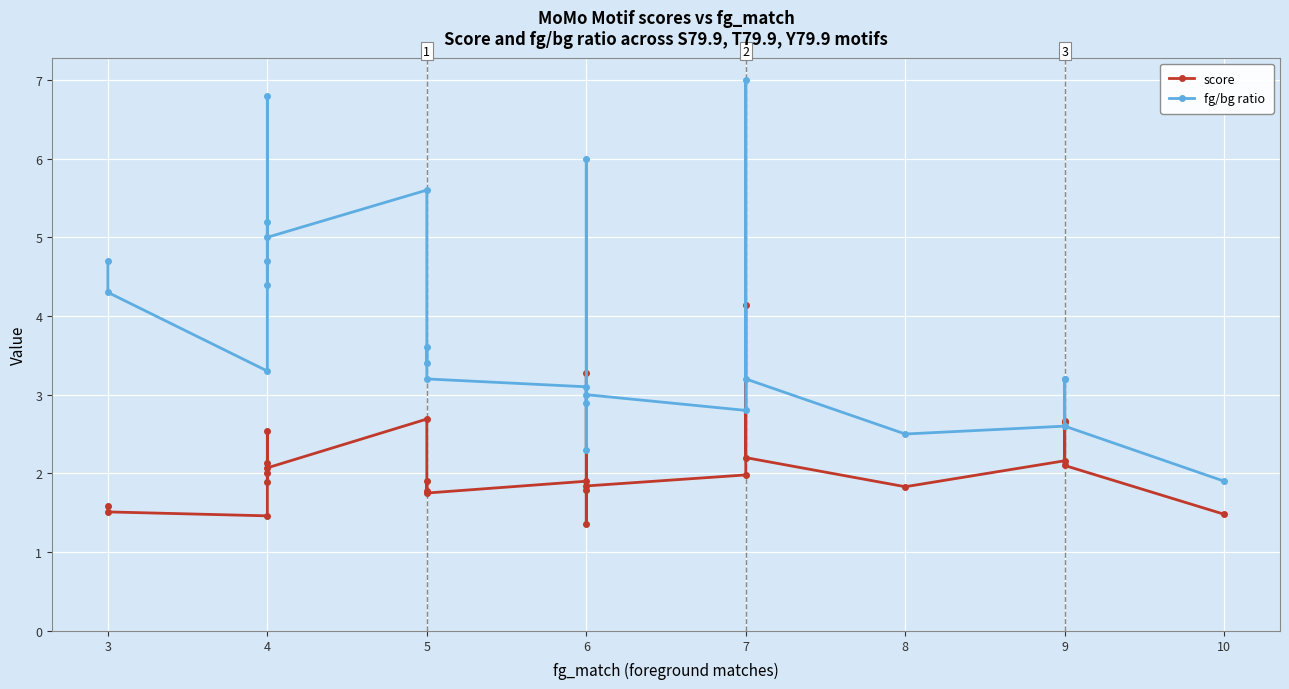

What is the value of the fg/bg ratio point at the 21st from the left?

2.5